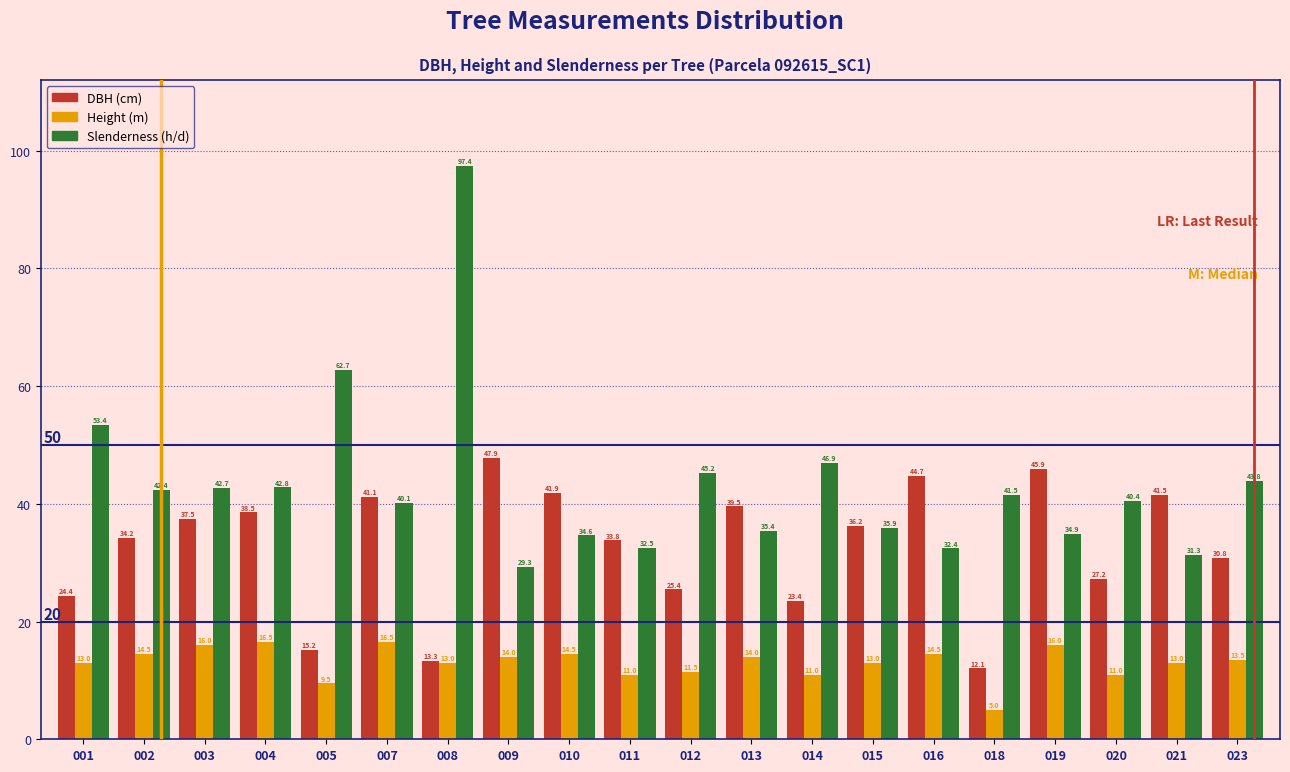

What is the difference between the DBH (cm) values at 002 and 020?

7.0